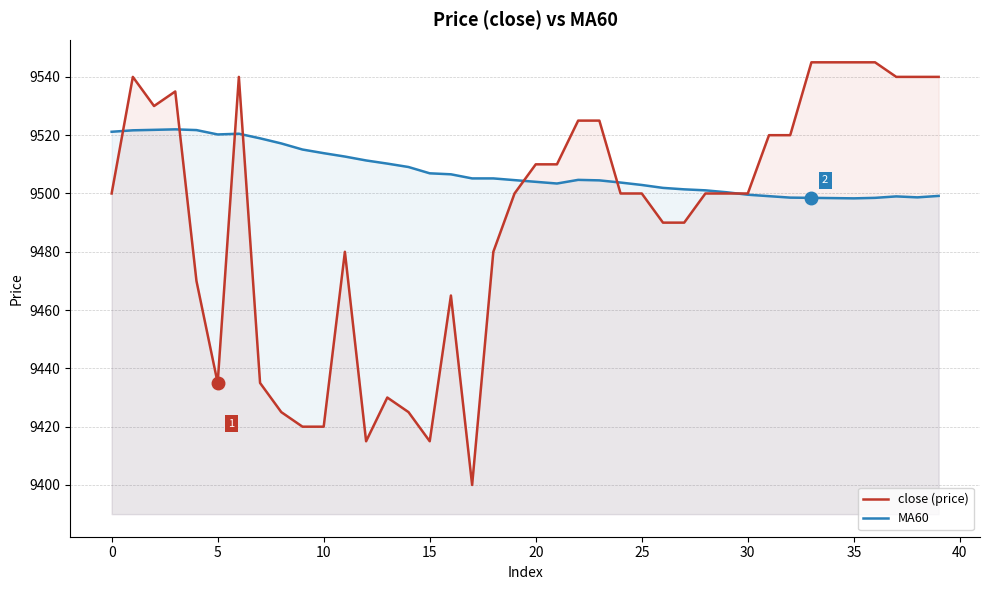

What is the lowest value of the MA60 series?

9498.3